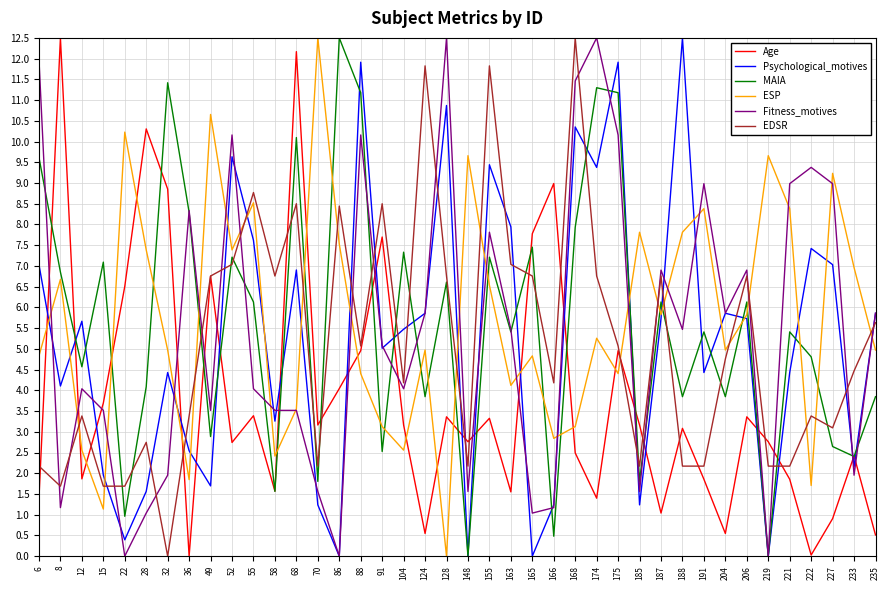

At which category does MAIA reach its first local peak?

15